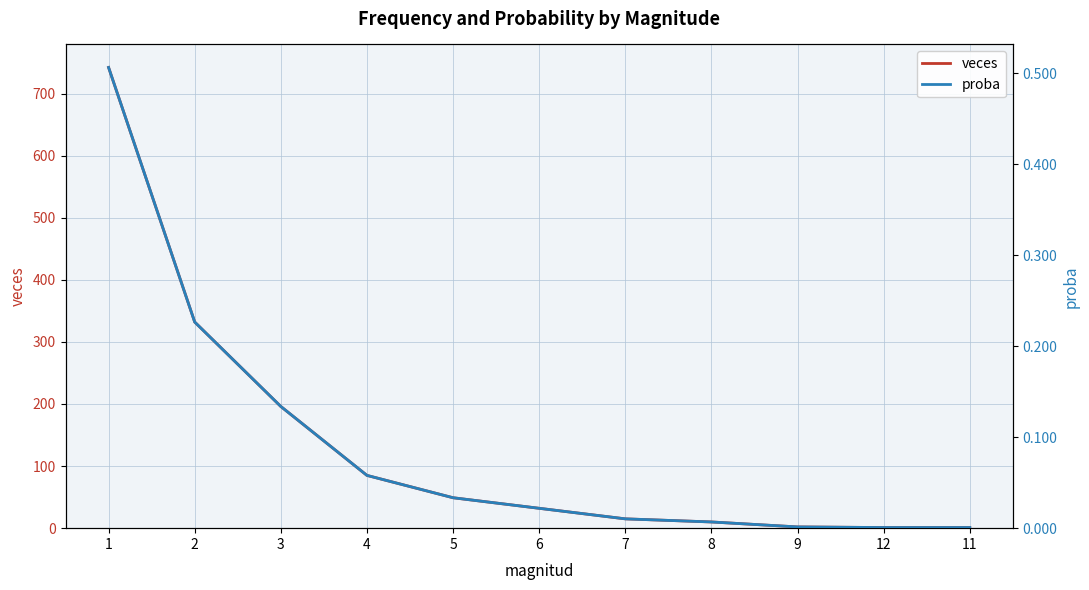

Count the number of data series in this chart.

2